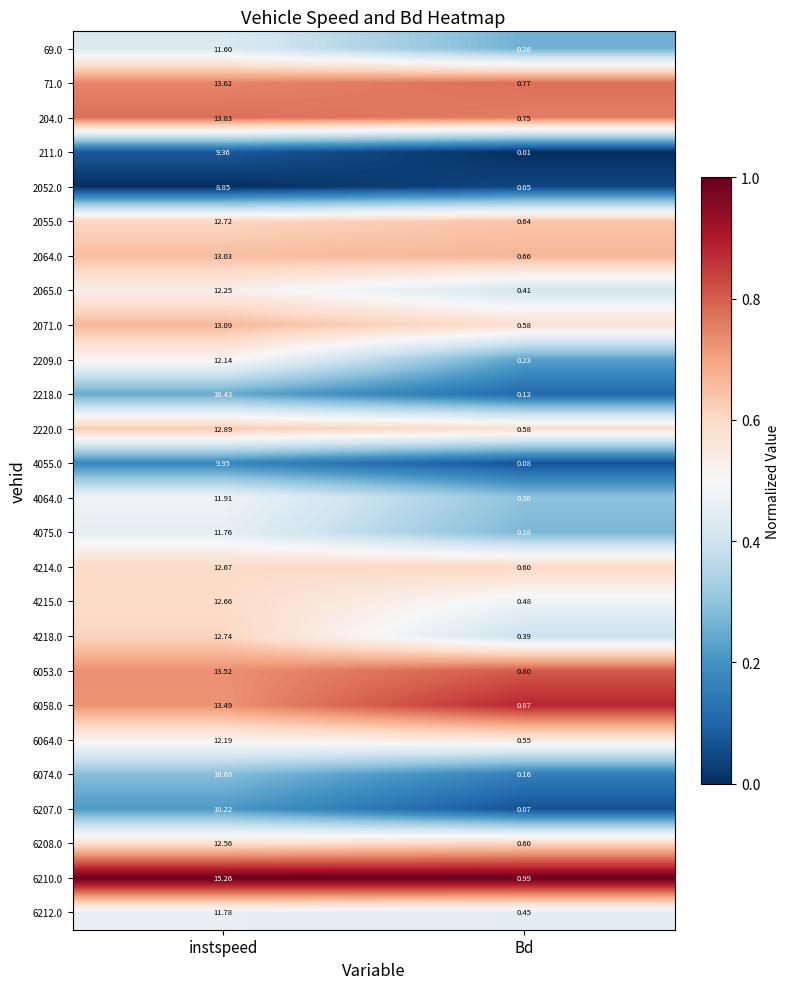

Where is 2071.0 nearest to the value 6?

Bd